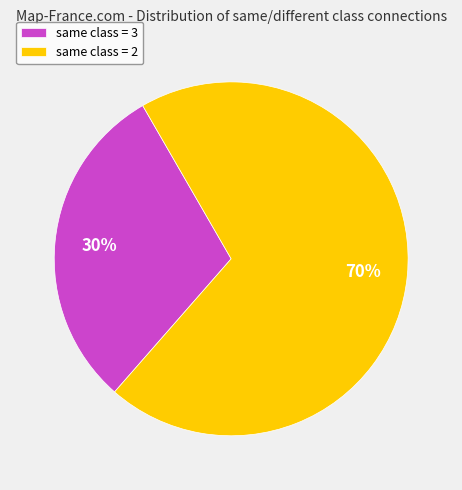

Count the number of slices in the pie.

2